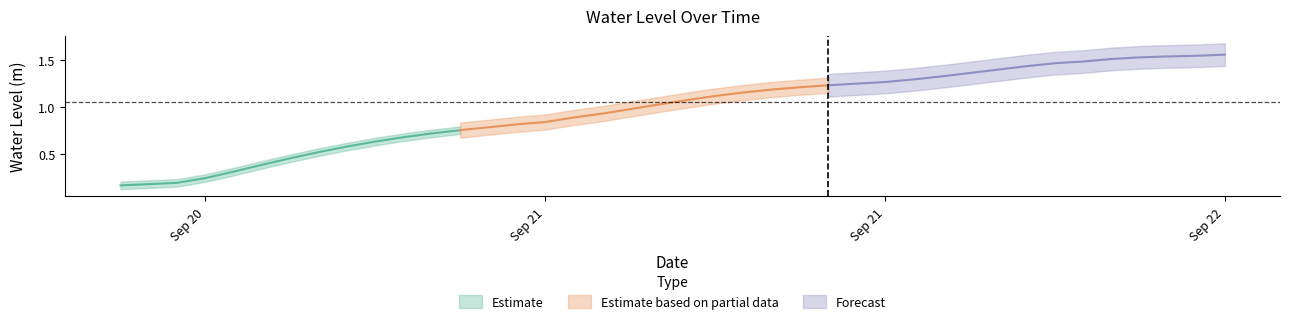

What is the change in value from 2024-09-21 02:00:00 to 2024-09-21 20:00:00?

+0.6